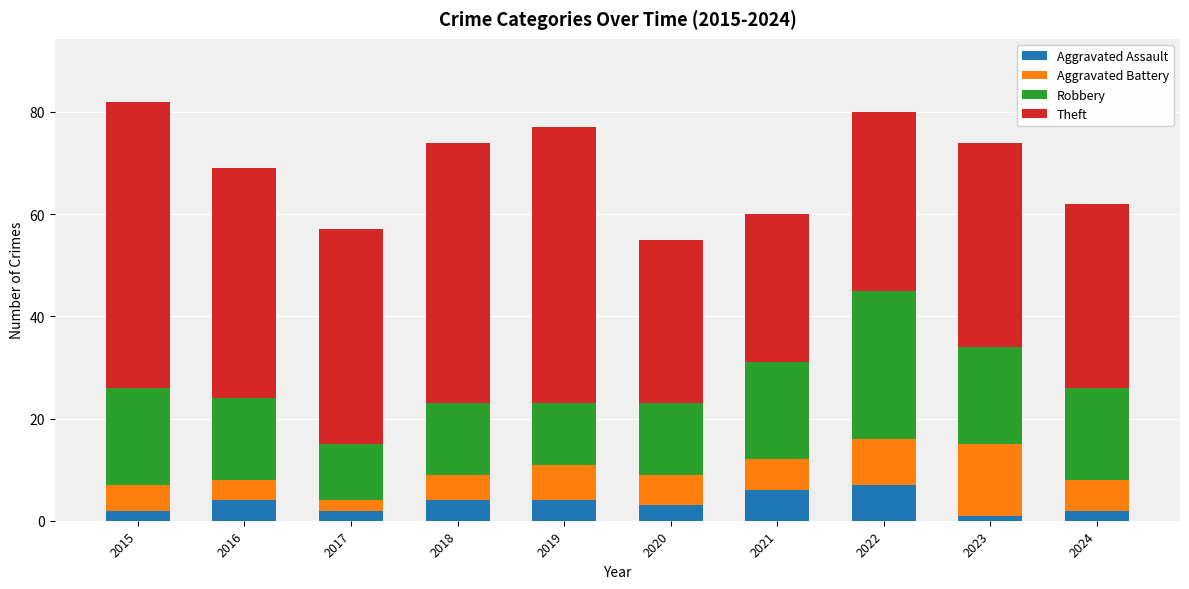

What is the difference between the maximum and second lowest values in the Aggravated Assault series?

5